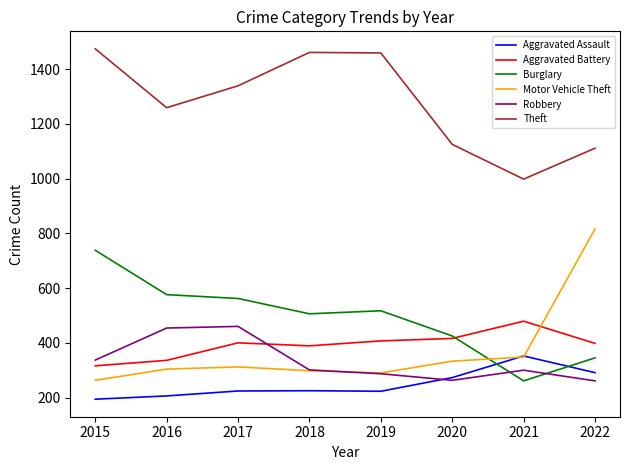

Is this an area chart (filled region under the line)?

No